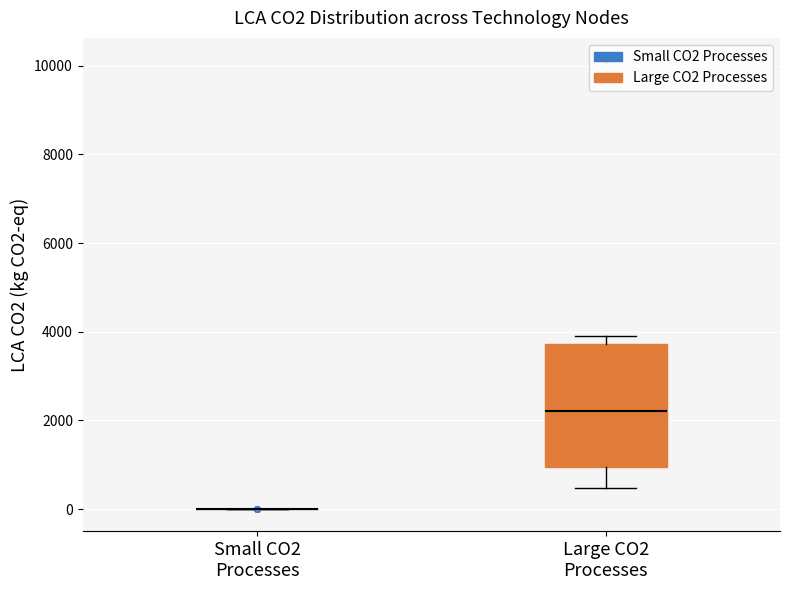

Reading left to right, transcribe this box plot: for each box, give where its median line is, the range the box spans, and where its two whiskers end, as read against the y-axis. The values are not printed on the chart, so give them approximately, as read against the axis.

Small CO2 Processes: box collapsed to a line at 0, whiskers 0 to 0
Large CO2 Processes: median 2200, box 1000 to 3800, whiskers 400 to 3800 (just above the box's upper edge)